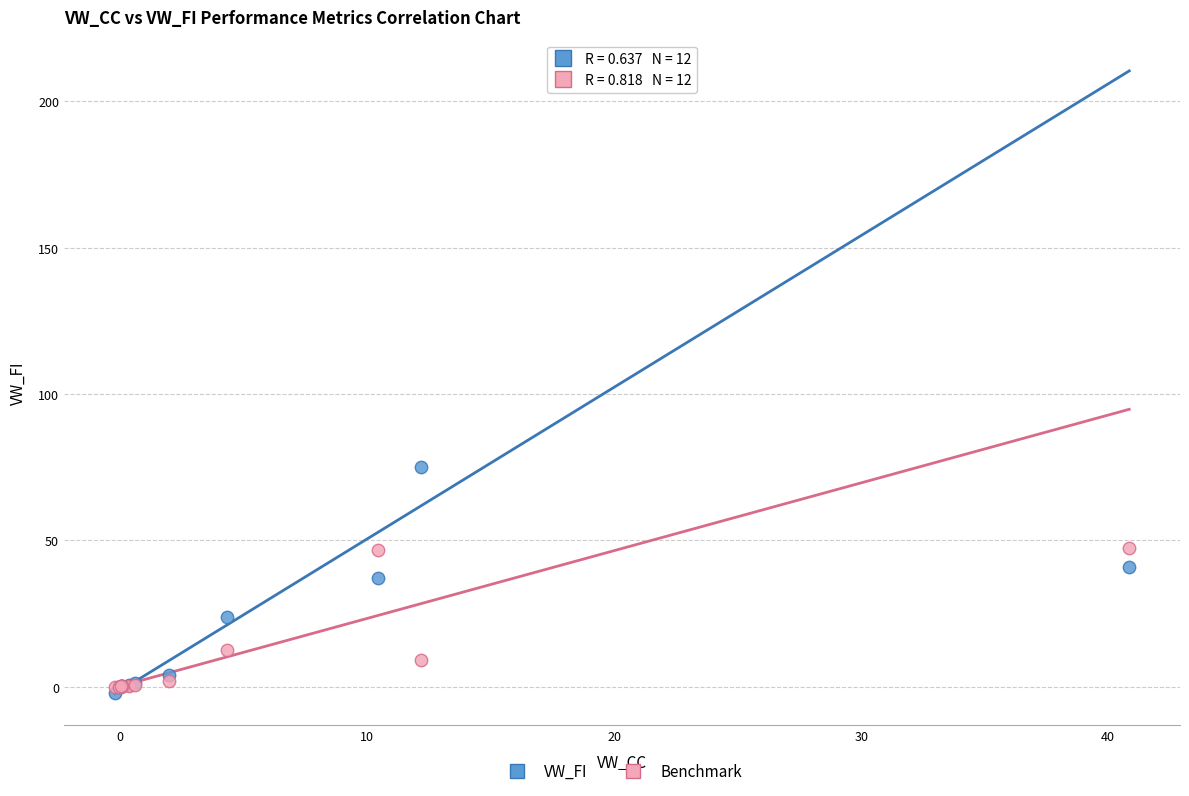

Which series reaches the maximum Y coordinate?

VW_FI